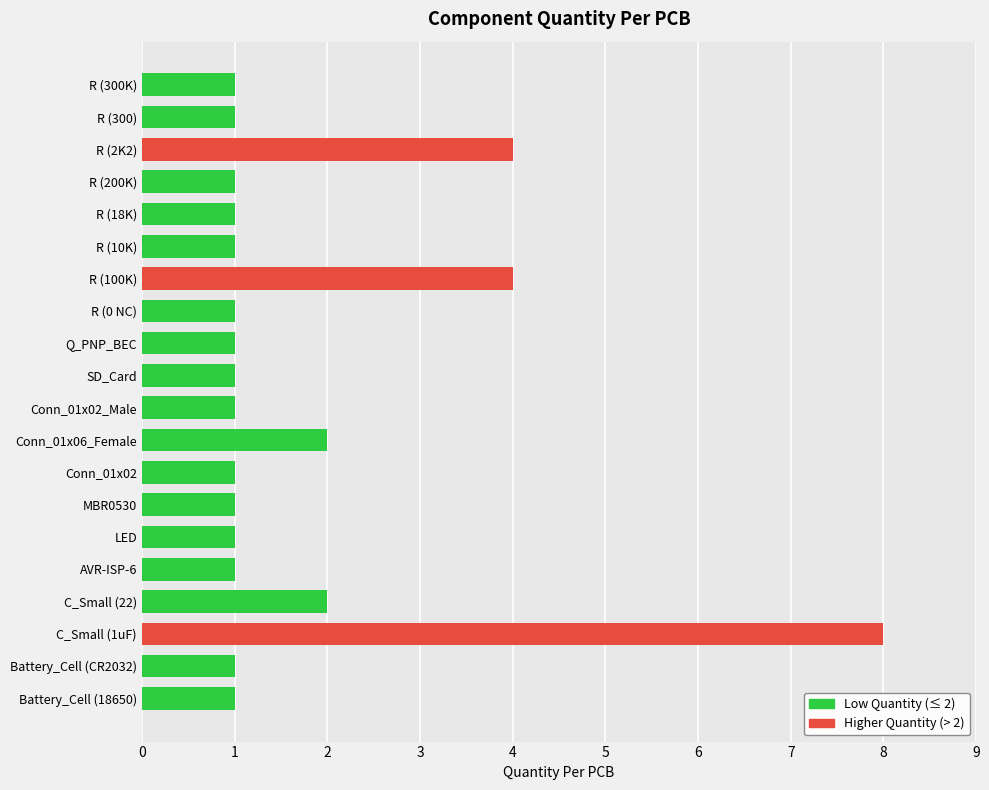

Count the number of categories in the chart.

20